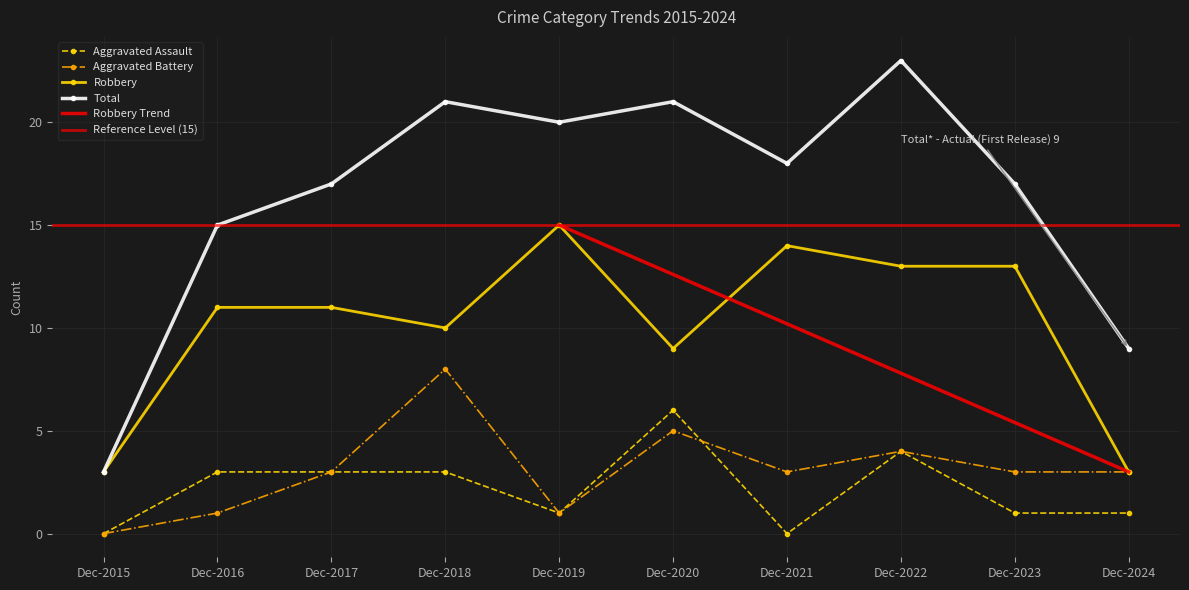

What is the difference between the highest and lowest values at 2022?

19